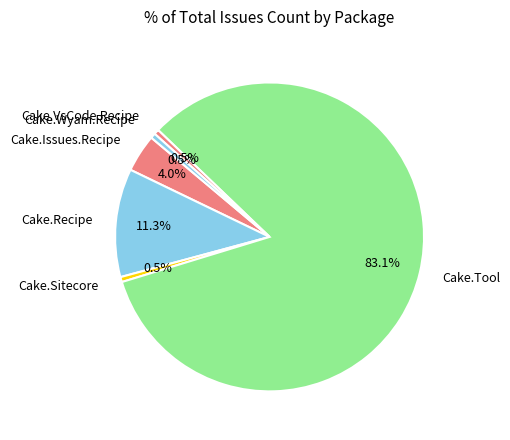

The Cake.Wyam.Recipe slice represents 11% of the pie. True or false?

False